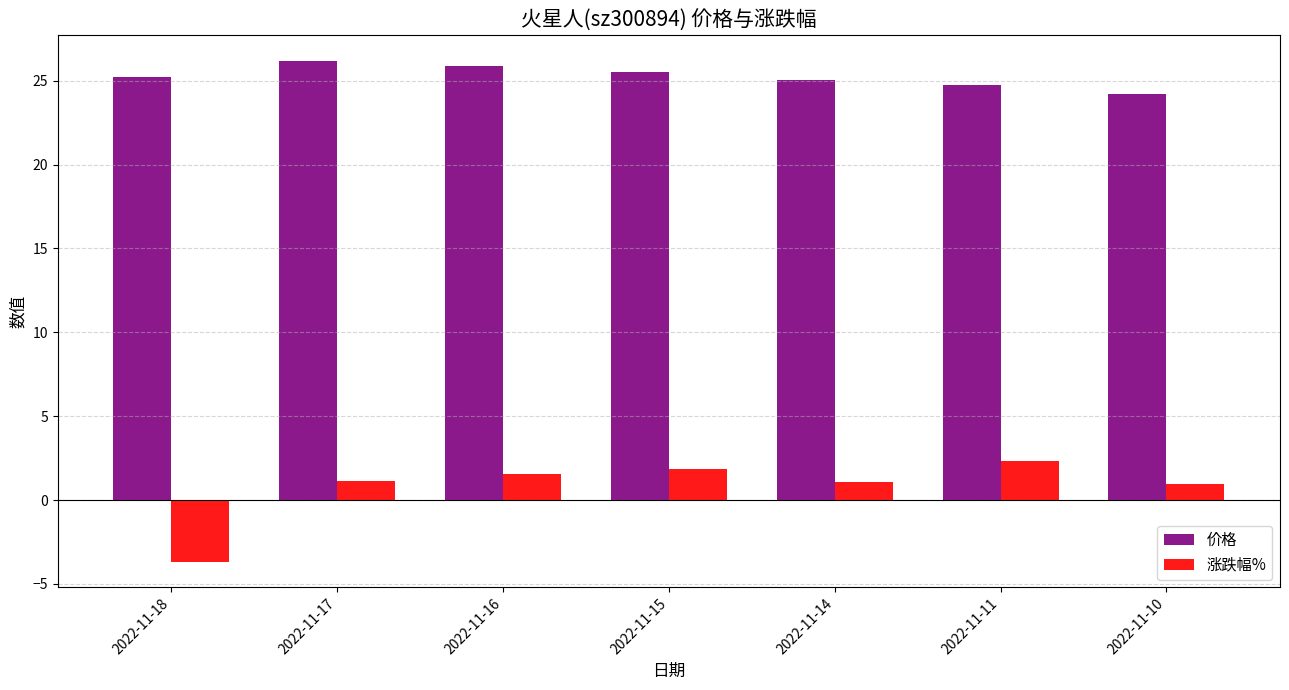

Which series has the largest range (max minus min)?

涨跌幅%